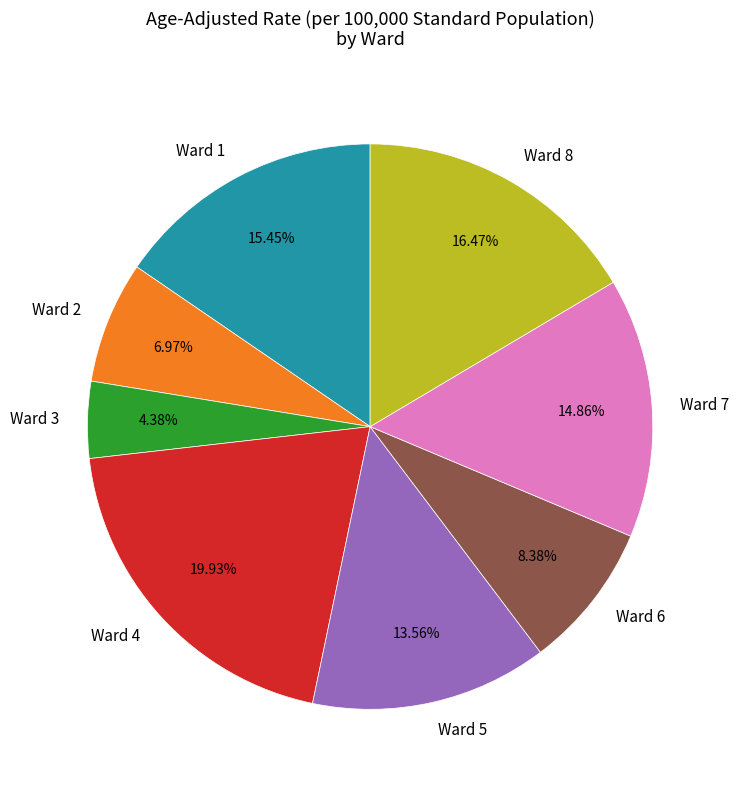

What portion of the pie excludes Ward 8?

83.5%